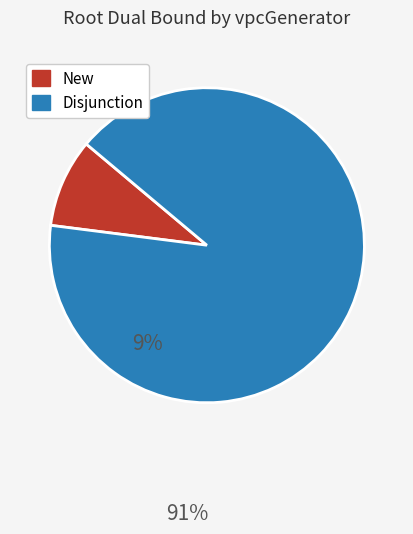

Approximately how many times larger is the value at Disjunction compared to New?

10.0